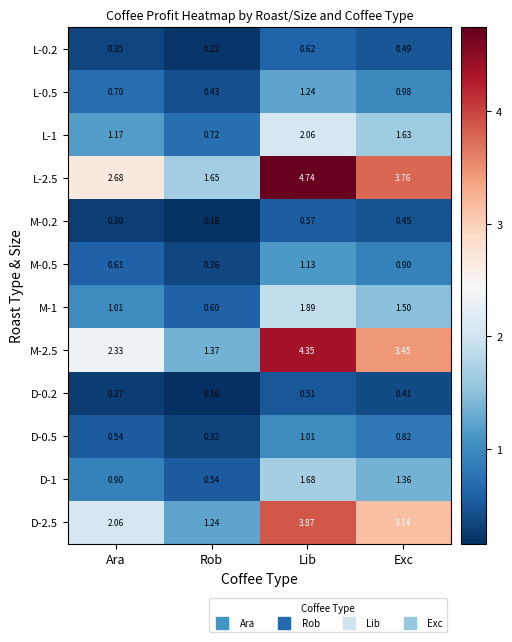

At which label is M-0.2 closest to 0?

Rob